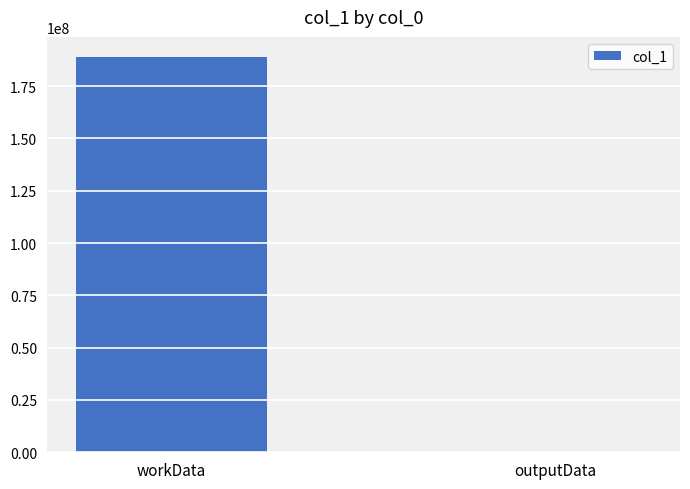

Between outputData and workData, which is larger?

workData